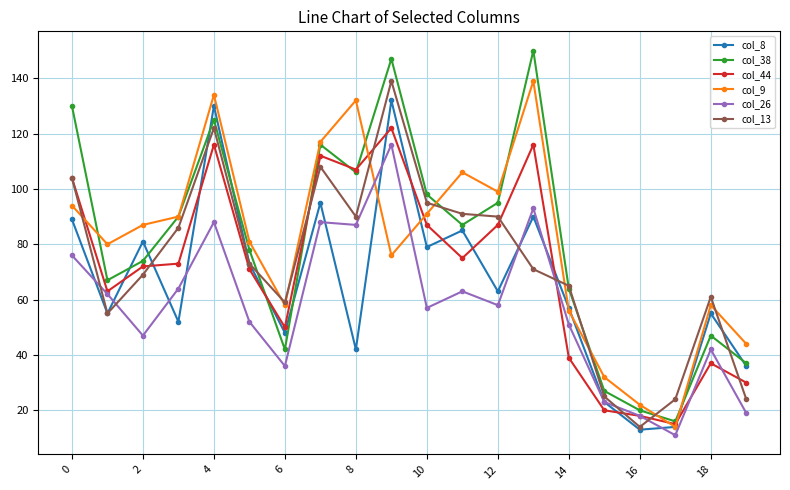

True or false: col_9 and col_44 cross at least once.

True